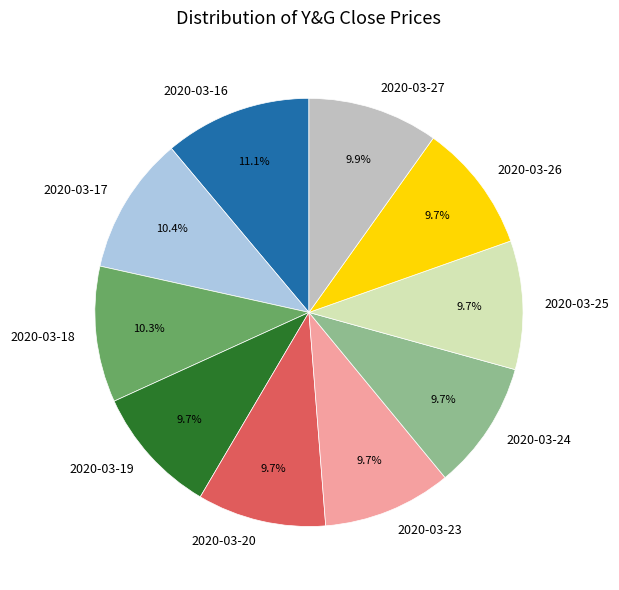

What percentage is NOT represented by 2020-03-26?

90.3%